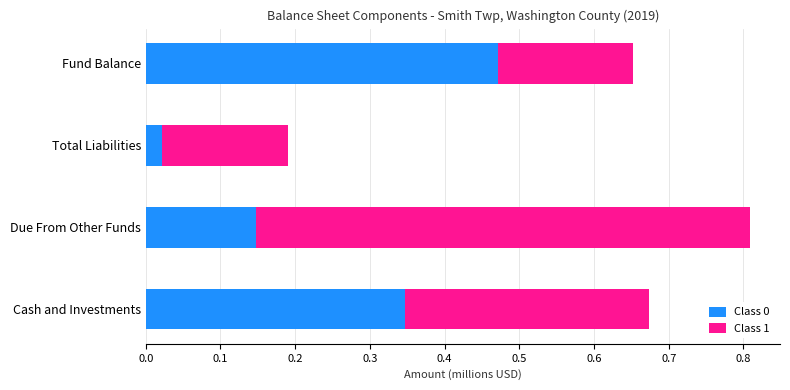

At which category is the sum across all series the highest?

Due From Other Funds